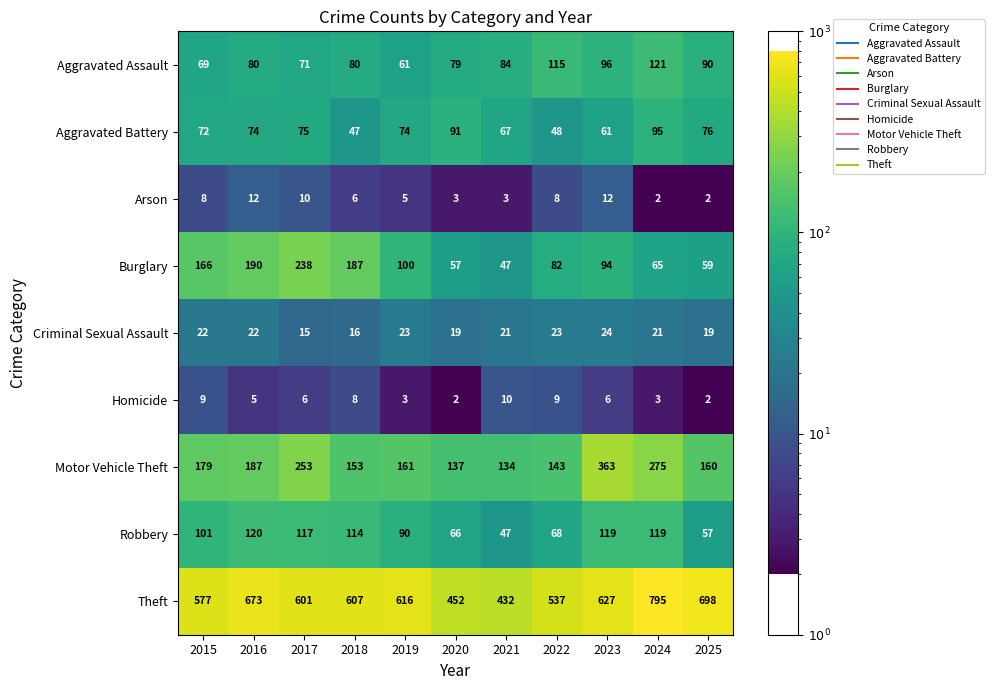

At which label does Arson first exceed 6?

2015